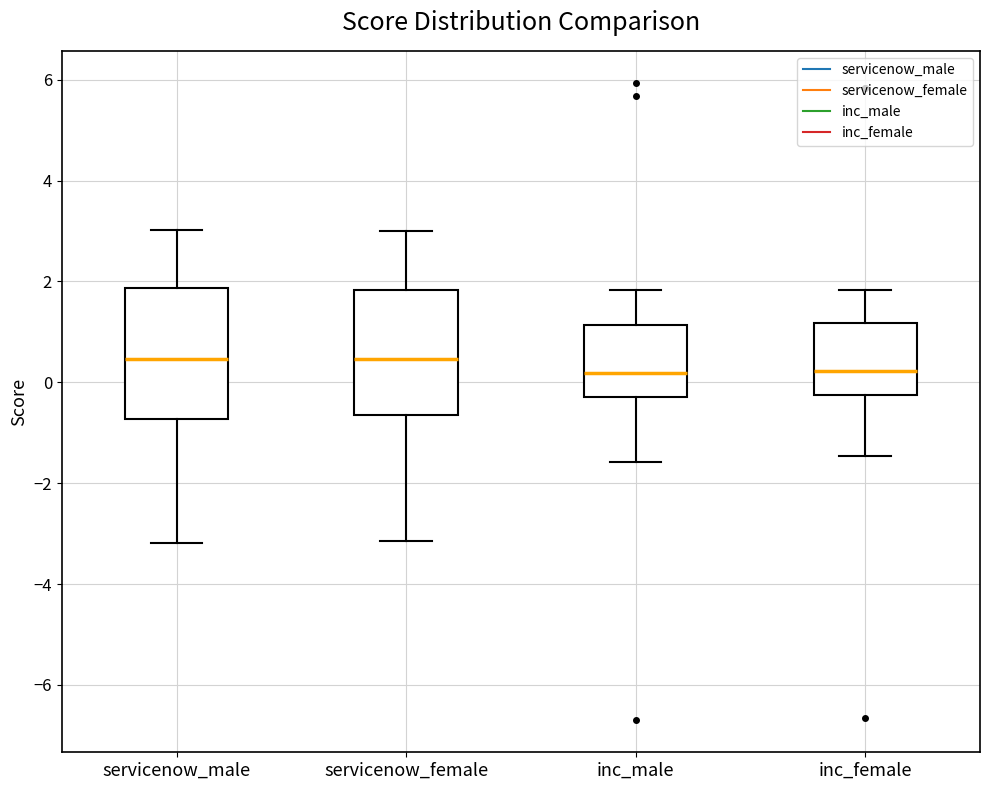

Reading left to right, read every box against the y-axis: the position of its median line, the range the box covers, and the ends of its whiskers. The values are not printed on the chart, so give them approximately, as read against the axis.

servicenow_male: median 0.4, box -0.8 to 1.8, whiskers -3.2 to 3.0
servicenow_female: median 0.4, box -0.6 to 1.8, whiskers -3.2 to 3.0
inc_male: median 0.2, box -0.2 to 1.2, whiskers -1.6 to 1.8
inc_female: median 0.2, box -0.2 to 1.2, whiskers -1.4 to 1.8